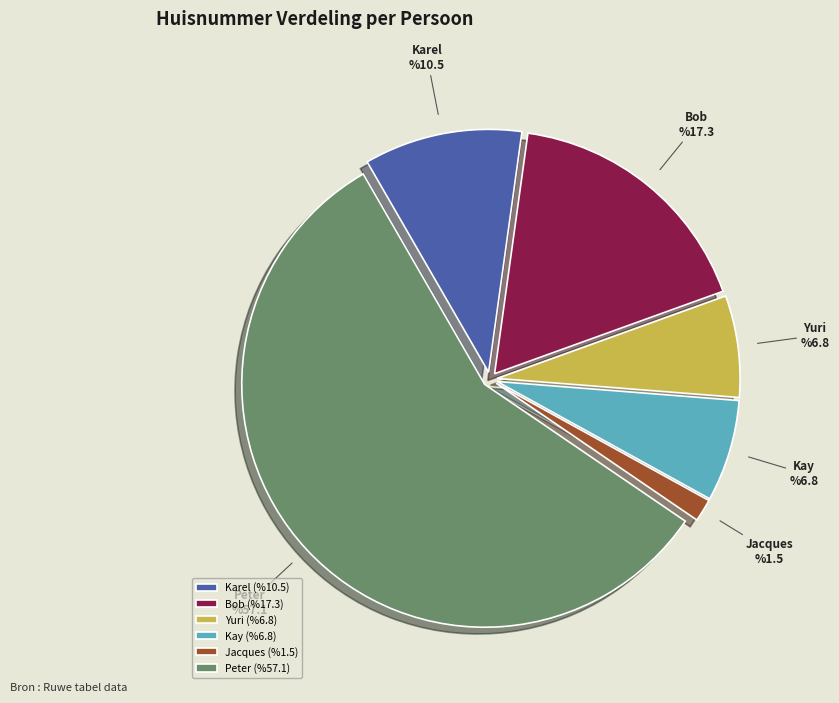

Count the number of slices in the pie.

6